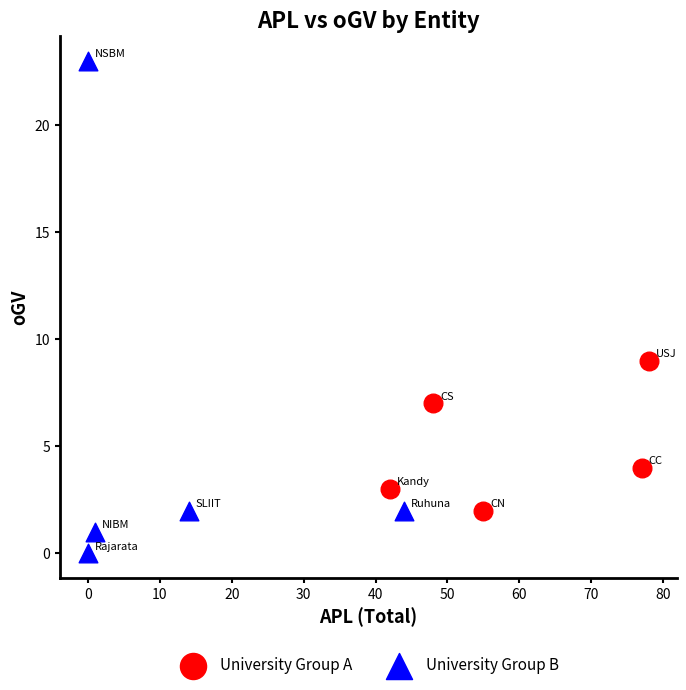

Which series has the widest spread of Y values?

University Group B